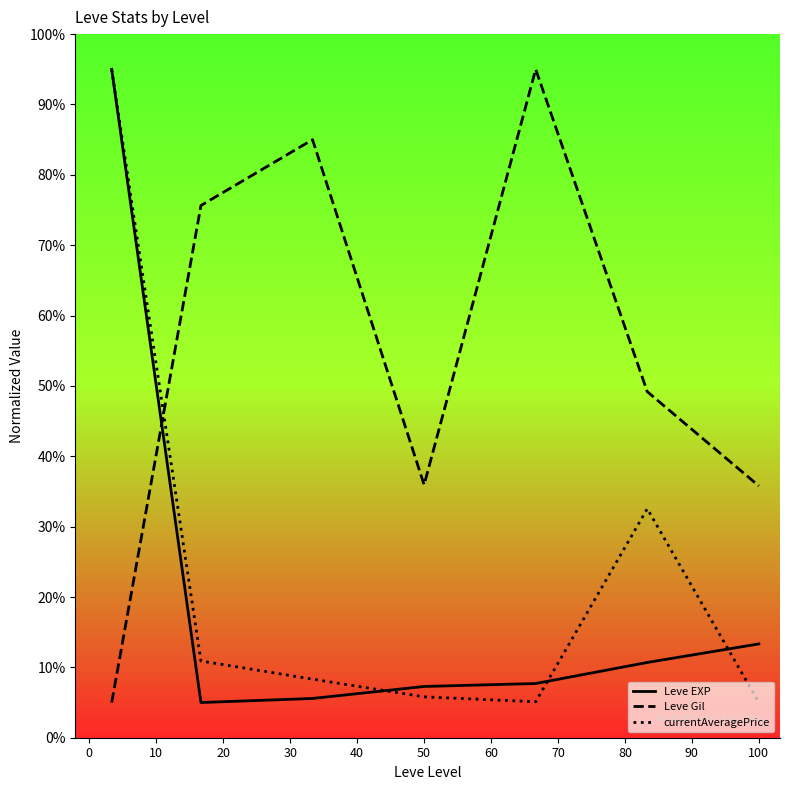

True or false: currentAveragePrice and Leve Gil cross at least once.

True